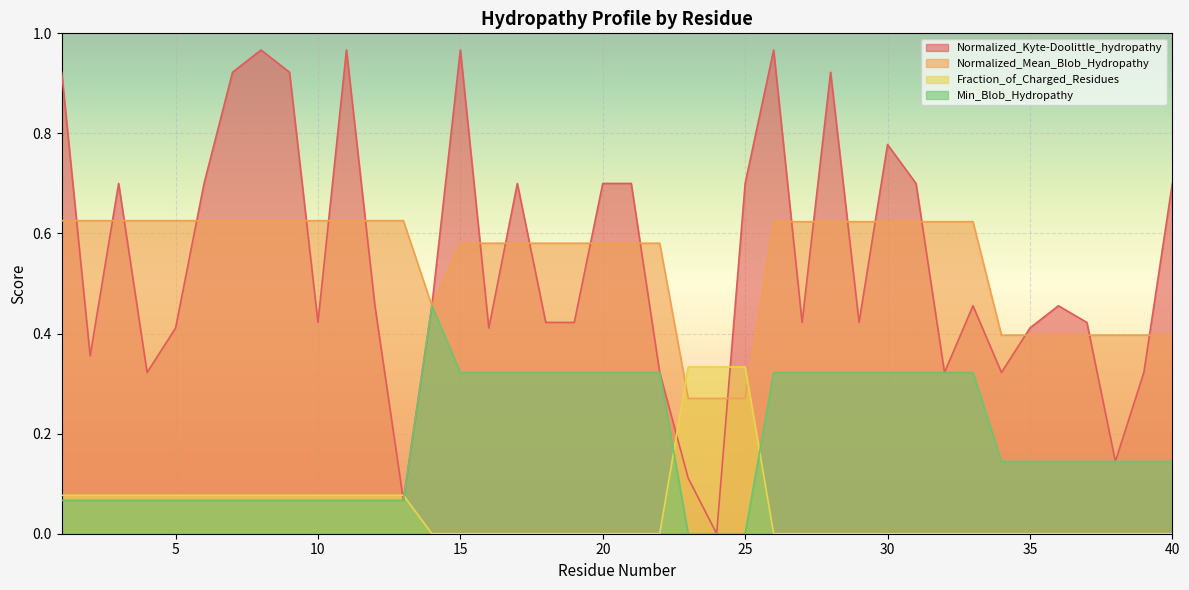

What is the maximum value for Normalized_Kyte-Doolittle_hydropathy?

1.0